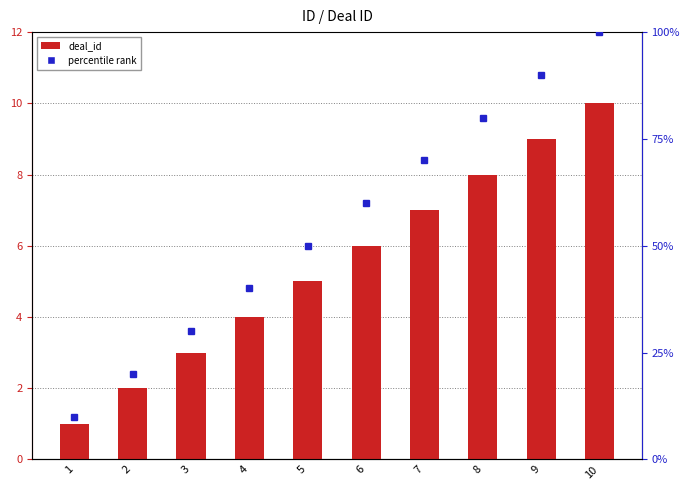

Reading left to right, extract all data points from this chart.

deal_id: 1	2	3	4	5	6	7	8	9	10
percentile rank: 10	20	30	40	50	60	70	80	90	100